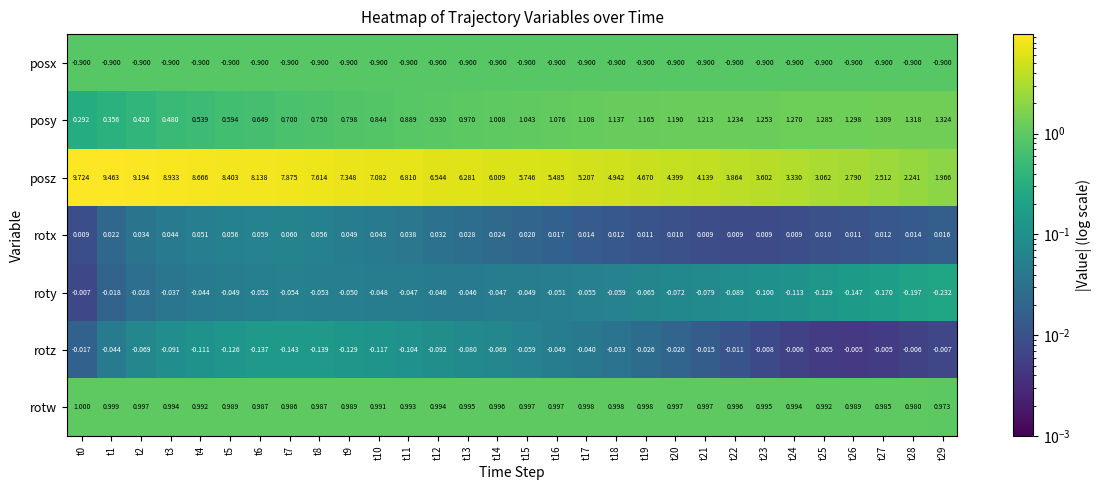

Rank the series at t14 from lowest to highest value.

posx, rotz, roty, rotx, rotw, posy, posz